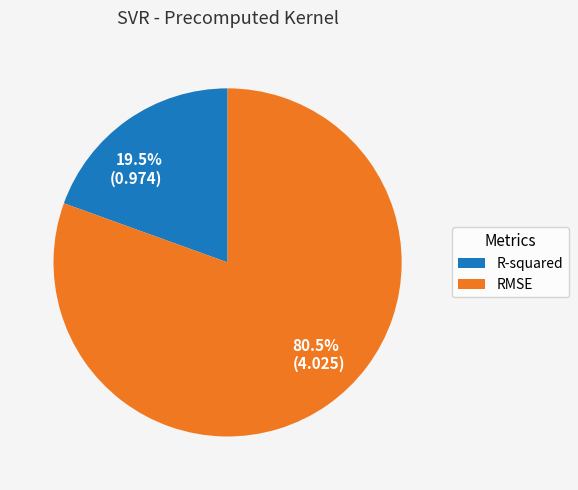

Combined, do RMSE and R-squared account for over 50%?

Yes